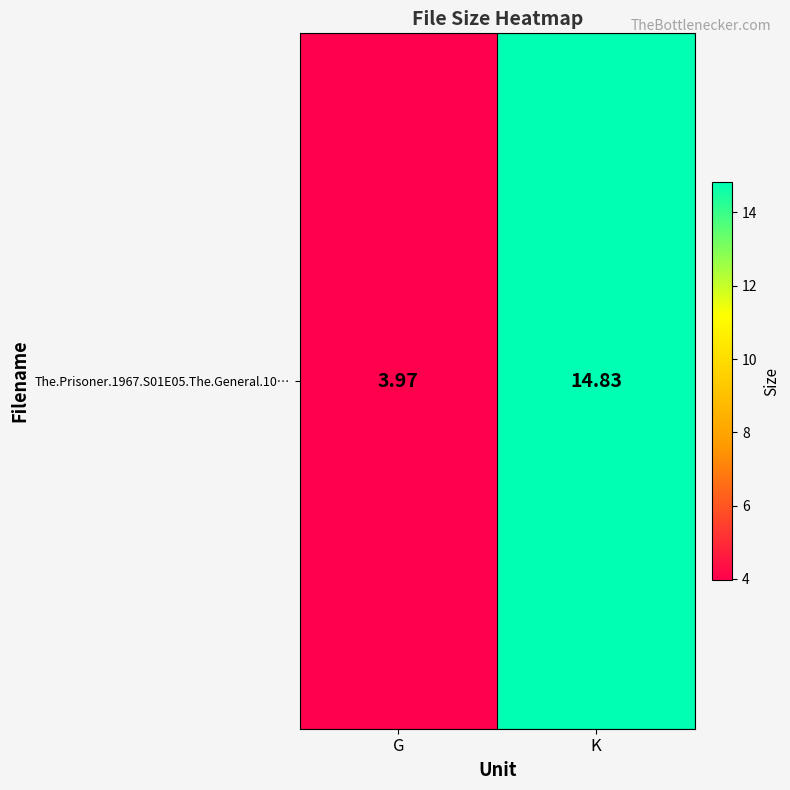

Rank the categories by value from lowest to highest.

G, K